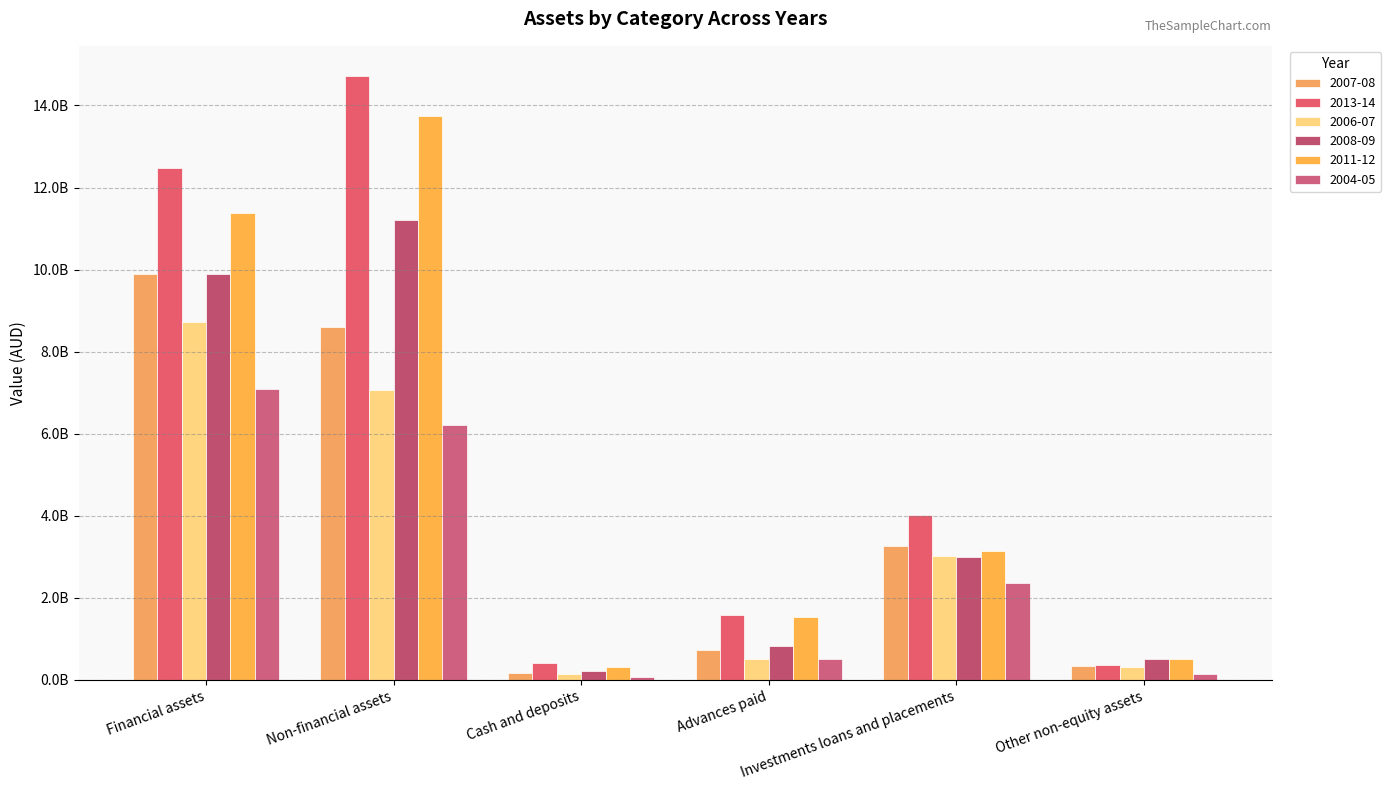

Reading left to right, transcribe all the data shown in this chart.

2007-08: Financial assets=9888000000	Non-financial assets=8590000000	Cash and deposits=179000000	Advances paid=730000000	Investments loans and placements=3258000000	Other non-equity assets=334000000
2013-14: Financial assets=12487000000	Non-financial assets=14718000000	Cash and deposits=422000000	Advances paid=1590000000	Investments loans and placements=4024000000	Other non-equity assets=370000000
2006-07: Financial assets=8734000000	Non-financial assets=7064000000	Cash and deposits=143000000	Advances paid=508000000	Investments loans and placements=3020000000	Other non-equity assets=310000000
2008-09: Financial assets=9896000000	Non-financial assets=11220000000	Cash and deposits=212000000	Advances paid=830000000	Investments loans and placements=2983000000	Other non-equity assets=514000000
2011-12: Financial assets=11372000000	Non-financial assets=13741000000	Cash and deposits=321000000	Advances paid=1543000000	Investments loans and placements=3153000000	Other non-equity assets=511000000
2004-05: Financial assets=7089000000	Non-financial assets=6207000000	Cash and deposits=65000000	Advances paid=506000000	Investments loans and placements=2362000000	Other non-equity assets=146000000